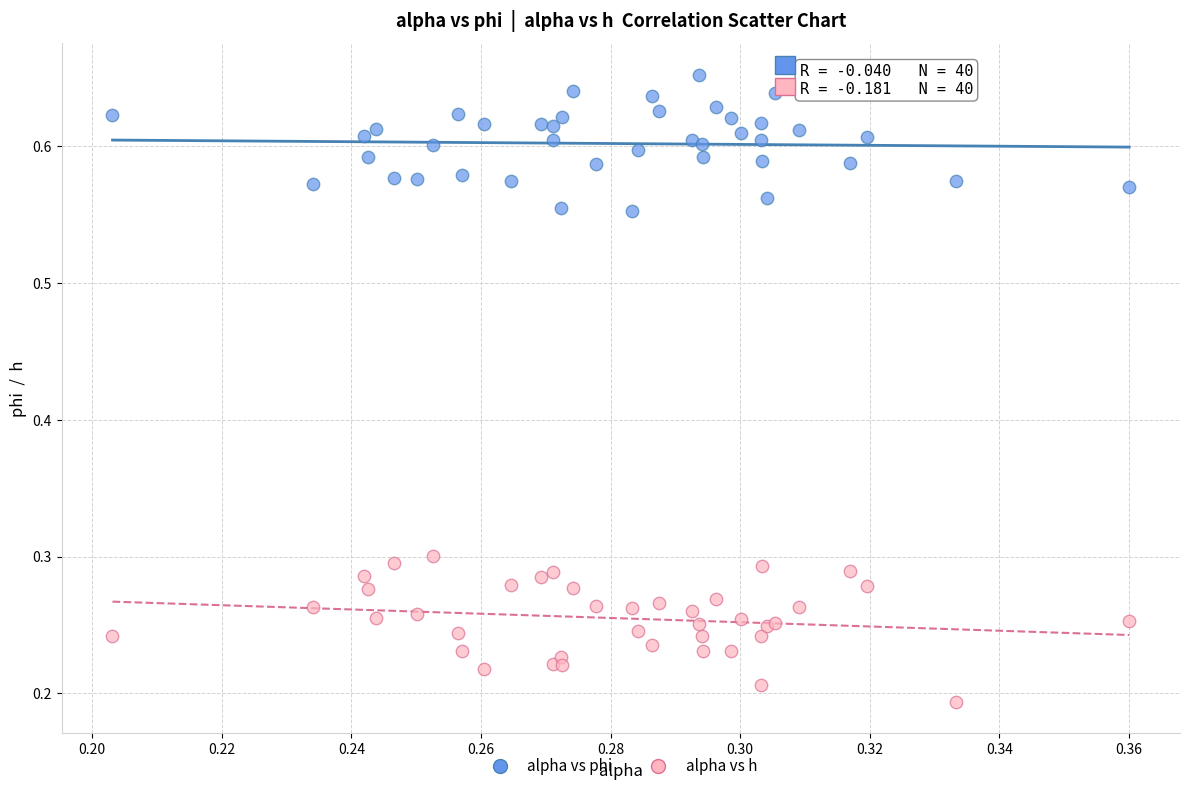

Which series reaches the minimum Y coordinate?

alpha vs h